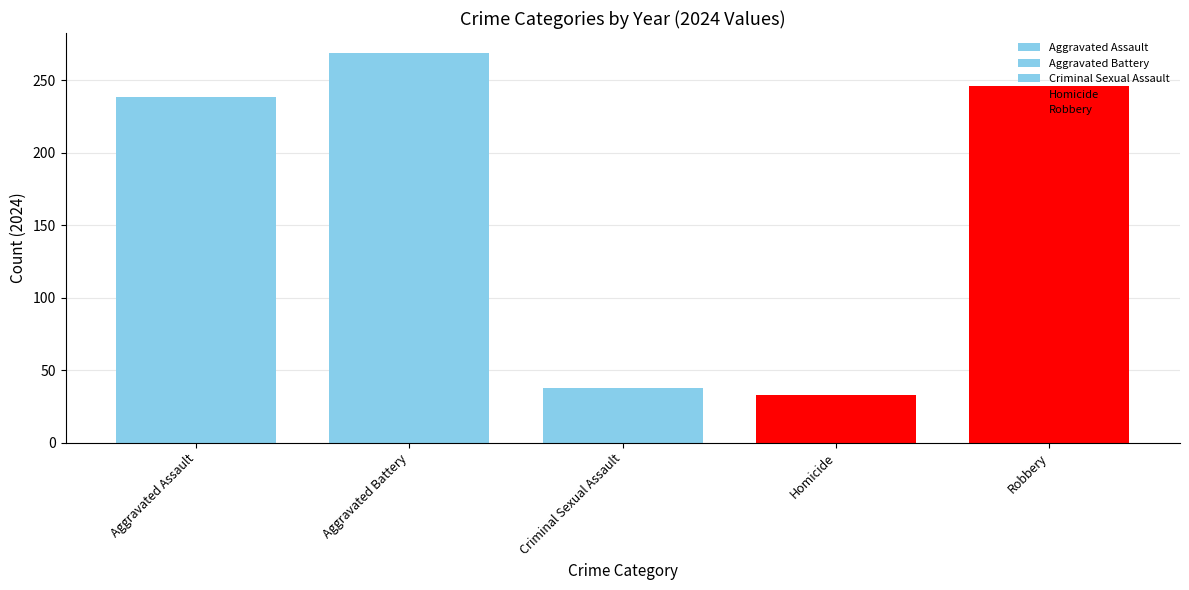

Does the chart contain any negative values?

No